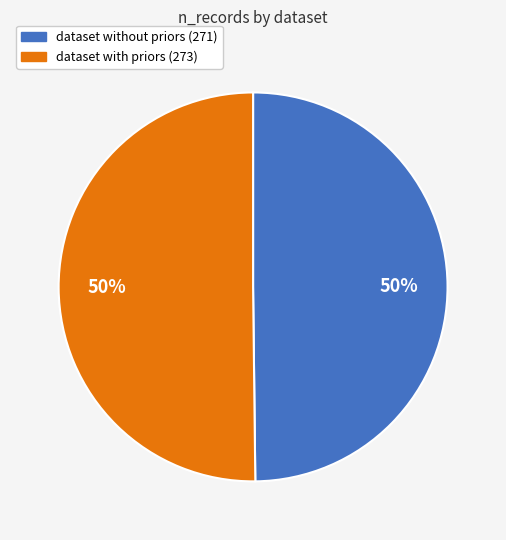

To the nearest percent, what is the average slice percentage?

50%